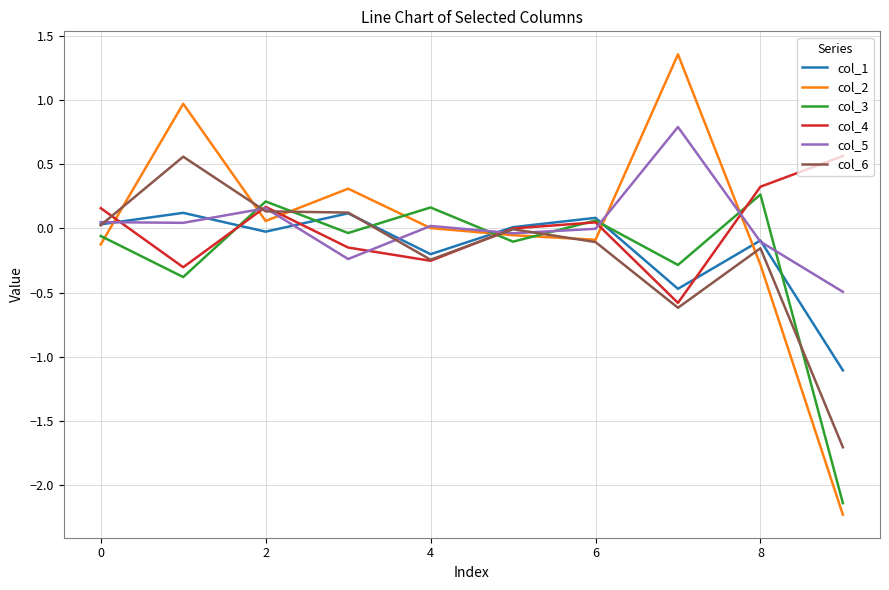

Which series has the widest spread of values?

col_2